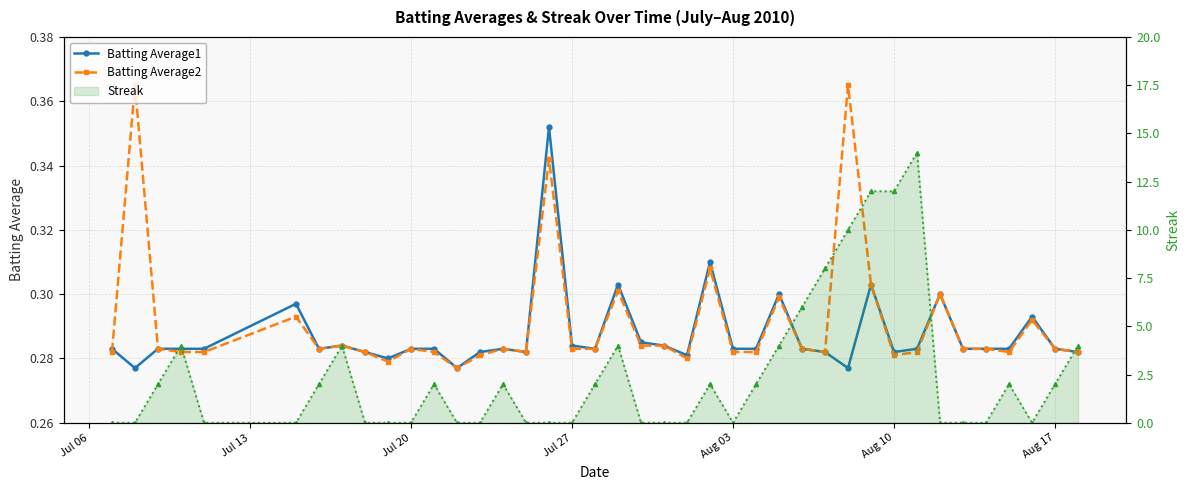

What is the value of the Batting Average2 point at the 16th from the left?

0.3